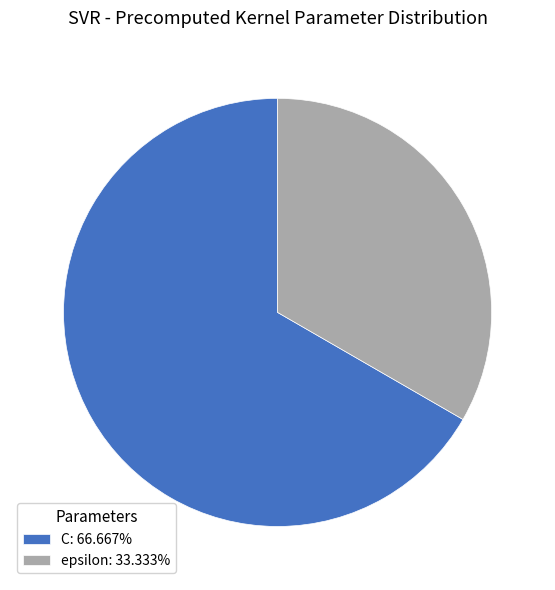

Is epsilon: 33.333% the majority of the pie?

No